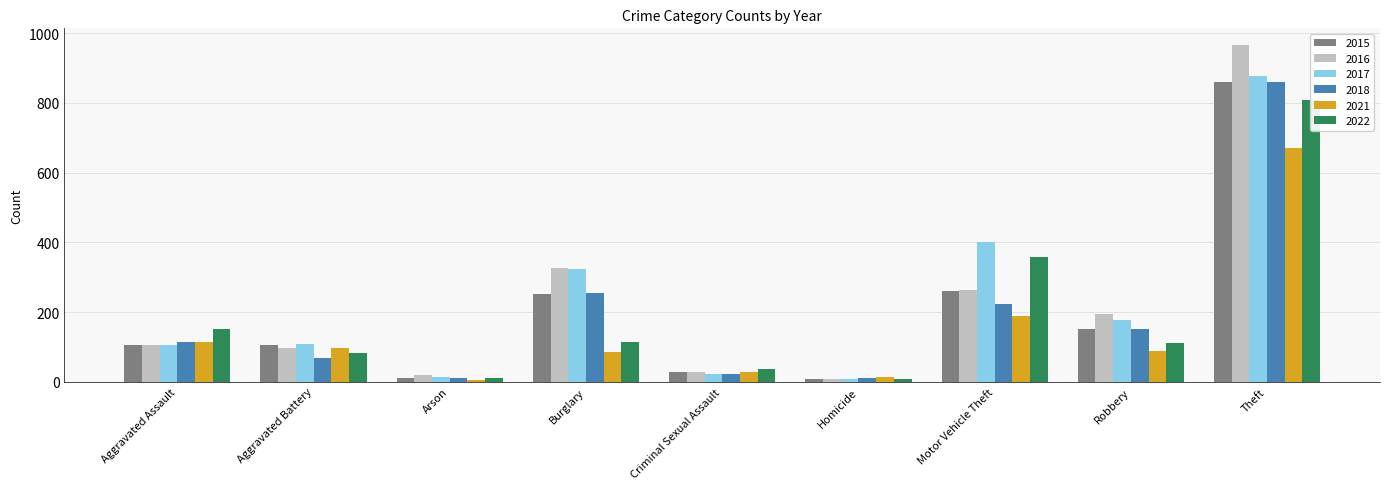

Between Homicide and Burglary, which is larger?

Burglary